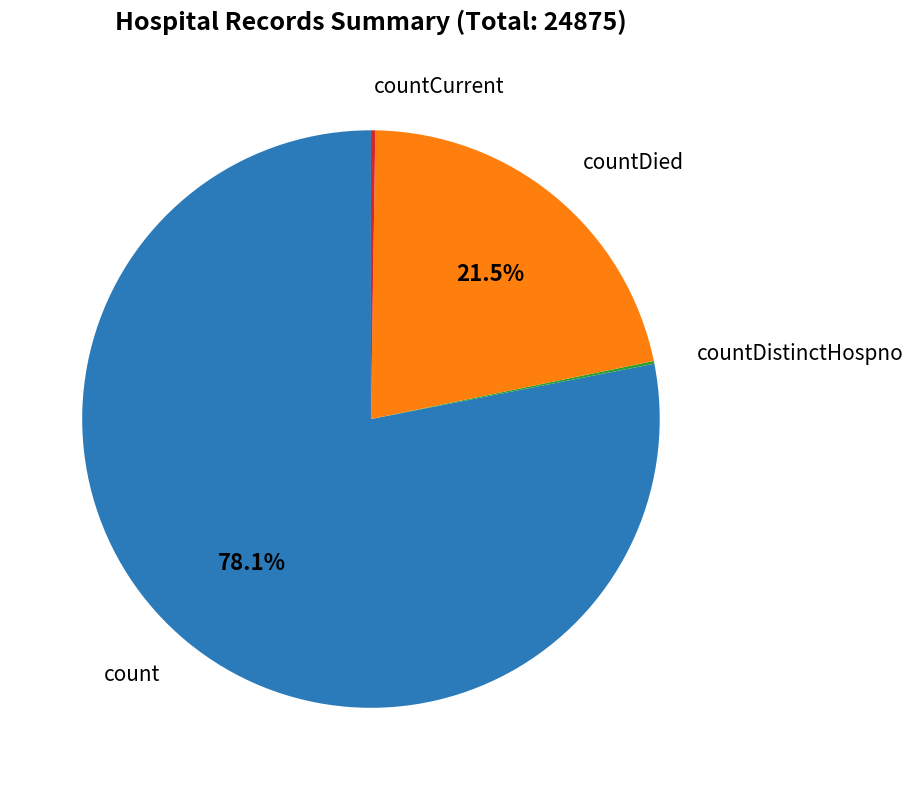

What is the total percentage of count and countDied?

99.6%